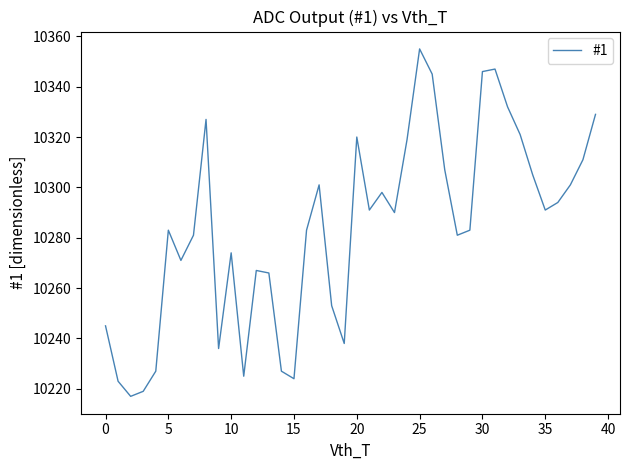

What is the minimum value shown in the chart?

10217